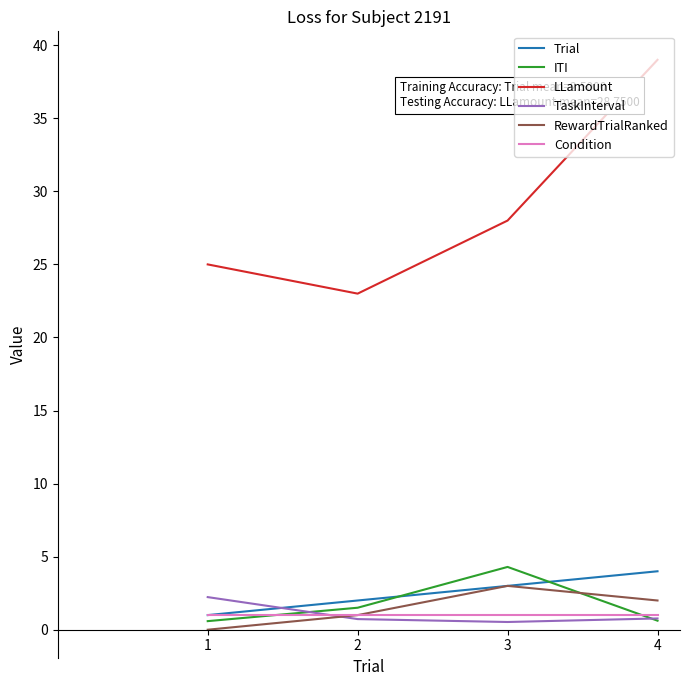

What is the greatest value displayed?

39.0